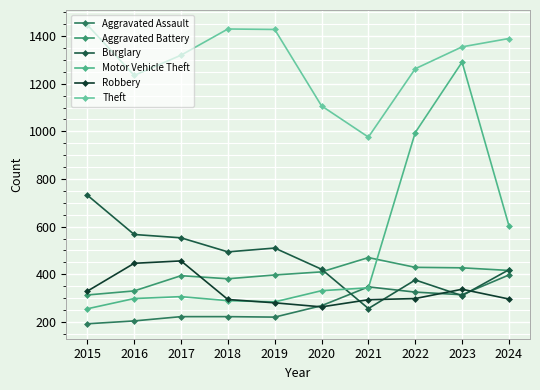

List the labels in order of Aggravated Battery value, largest first.

2021, 2022, 2023, 2024, 2020, 2019, 2017, 2018, 2016, 2015